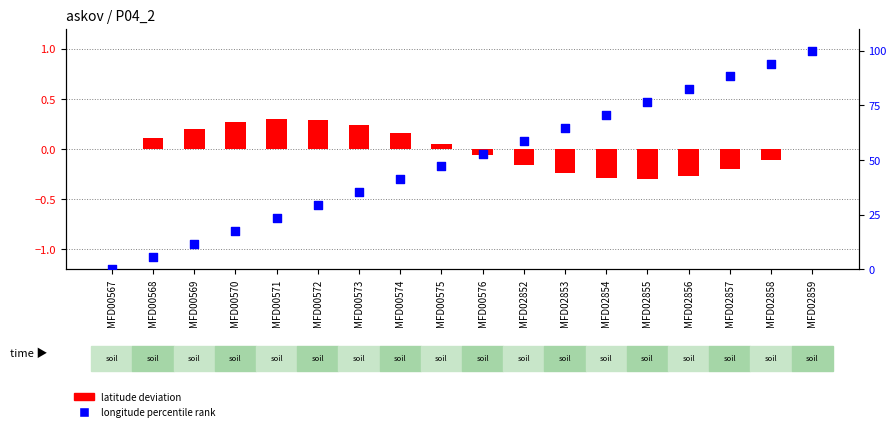

At which category is the sum across all series the highest?

MFD02859